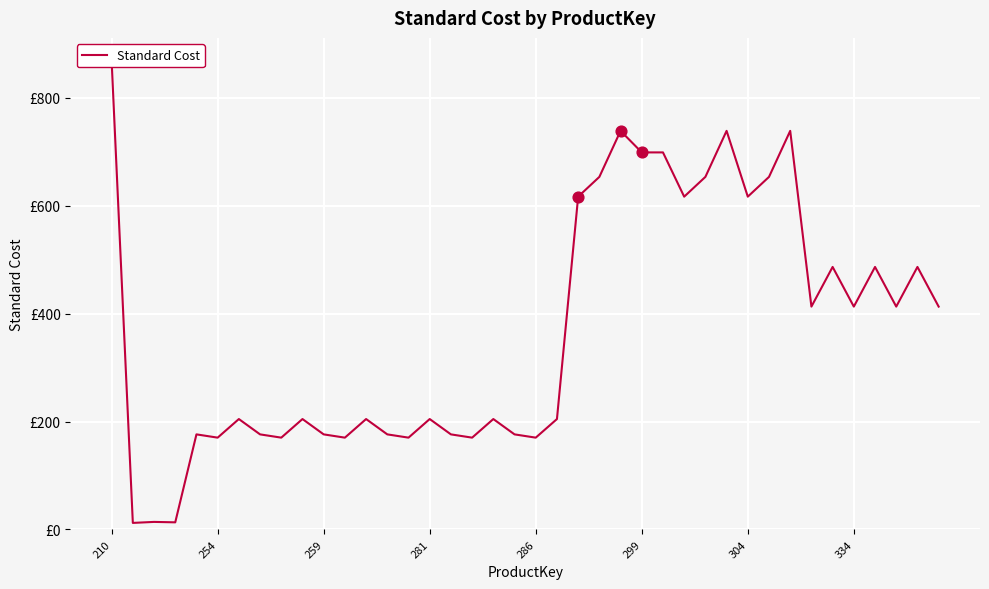

What is the change in value from 12 to 32?

+534.4